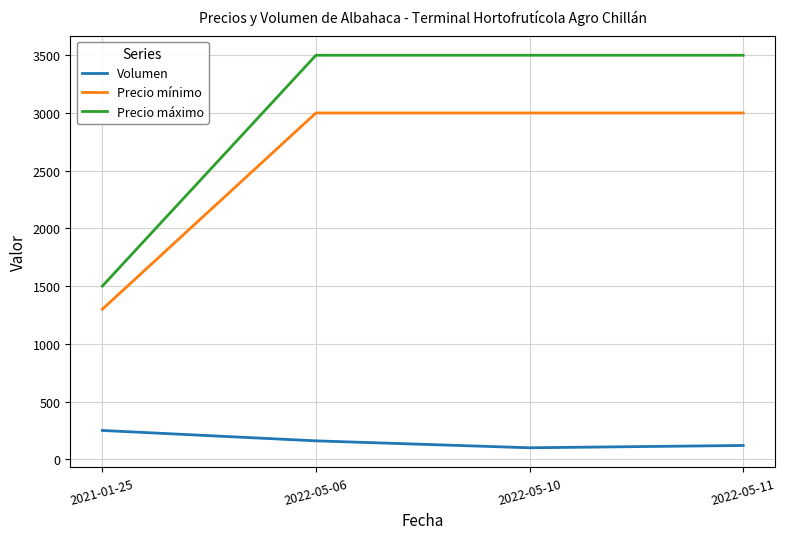

Reading left to right, list all the values displayed in this chart.

Volumen: 2021-01-25=250	2022-05-06=160	2022-05-10=100	2022-05-11=120
Precio mínimo: 2021-01-25=1300	2022-05-06=3000	2022-05-10=3000	2022-05-11=3000
Precio máximo: 2021-01-25=1500	2022-05-06=3500	2022-05-10=3500	2022-05-11=3500